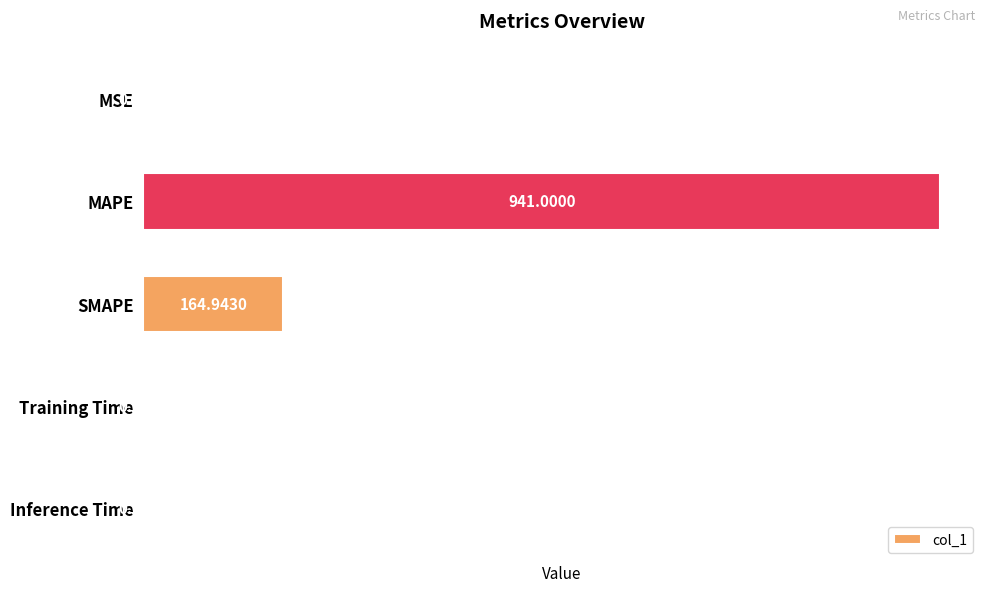

What is the sum of all values?

1106.2